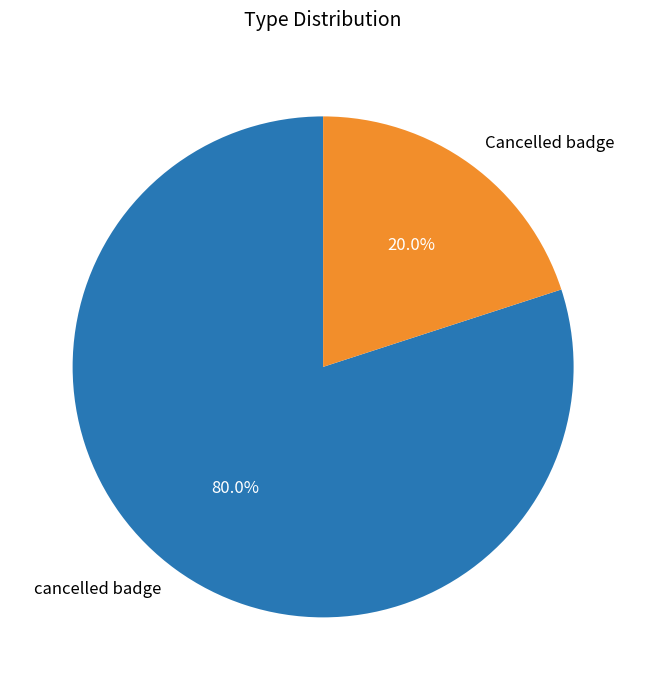

Does cancelled badge account for over 50% of the chart?

Yes